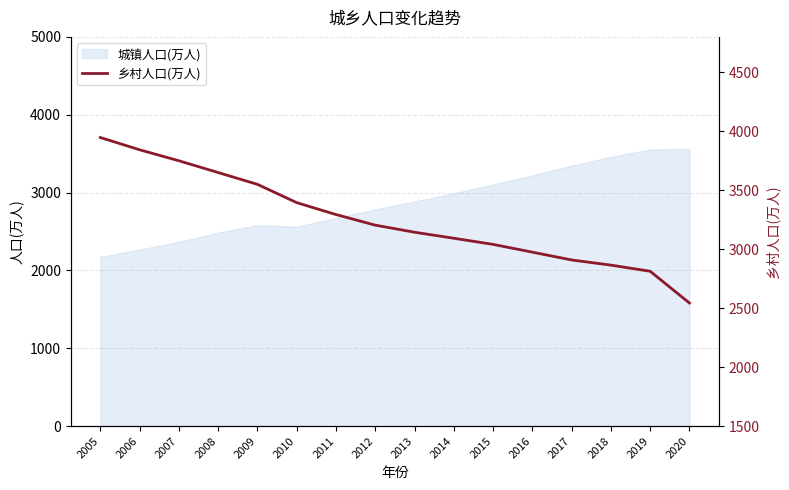

What is the highest value of the 城镇人口(万人) series?

3561